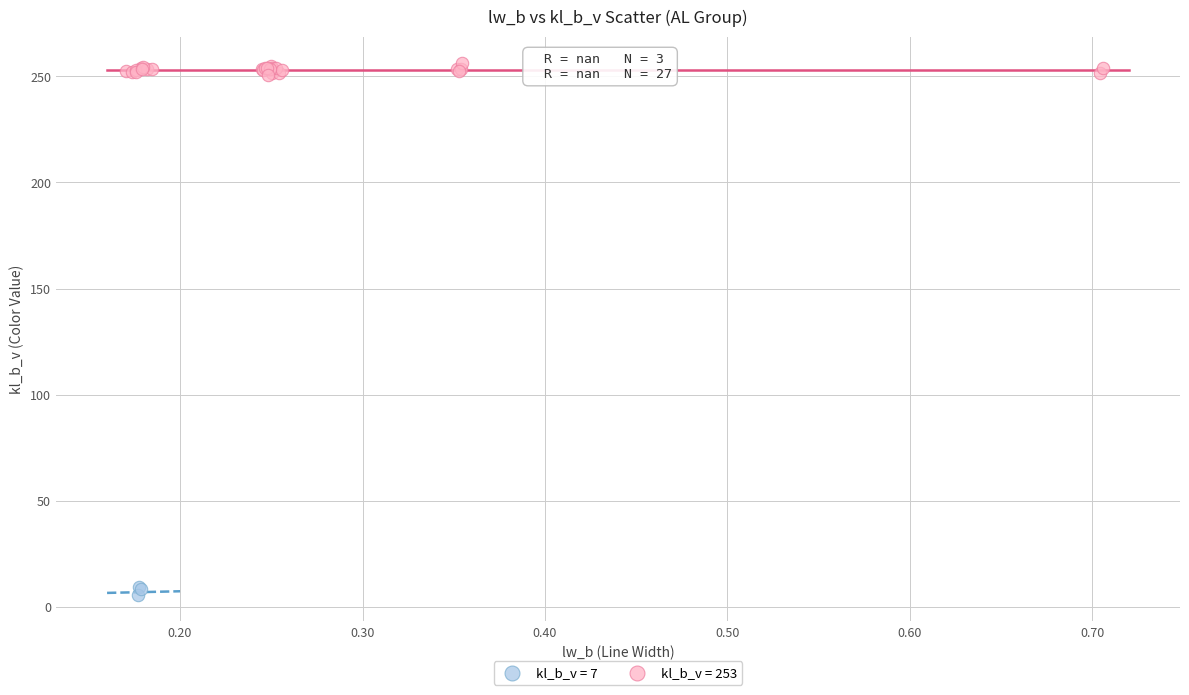

Which series contains the highest Y value?

kl_b_v = 253